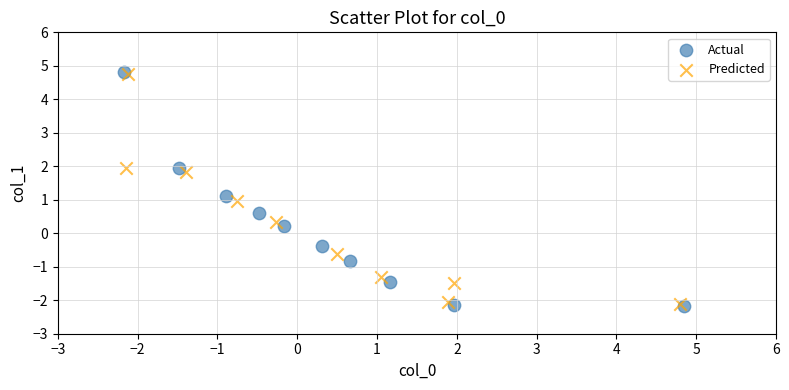

What are all the series names shown in the legend?

Actual, Predicted